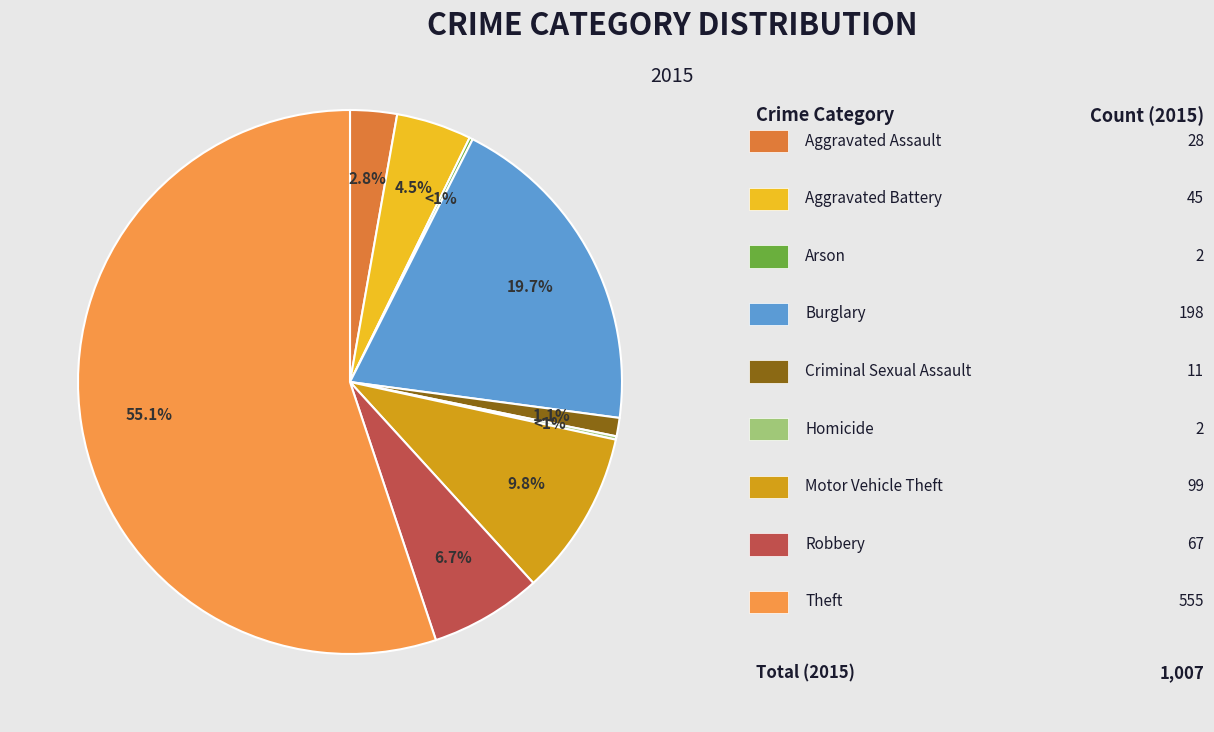

What is the smallest slice in the pie chart?

Arson